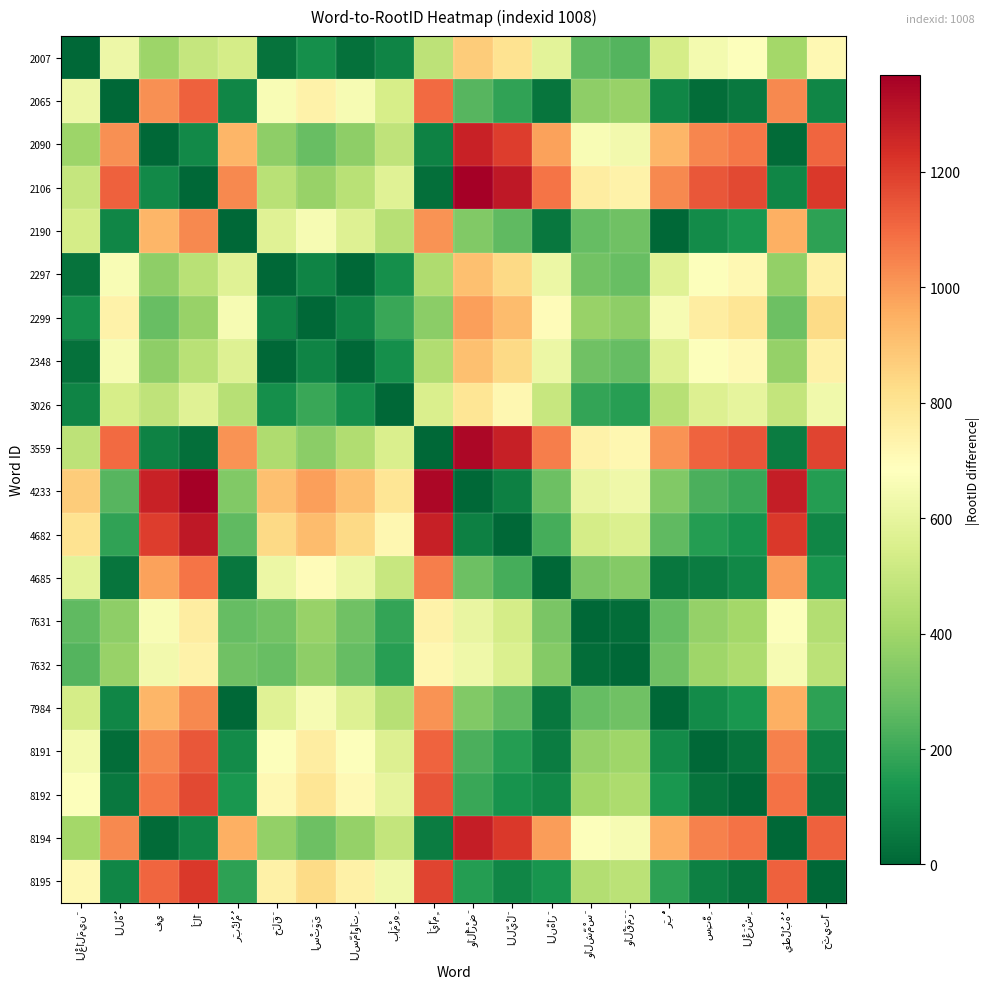

Which has a higher value, اللَّيْلَ or رَبُّ?

اللَّيْلَ